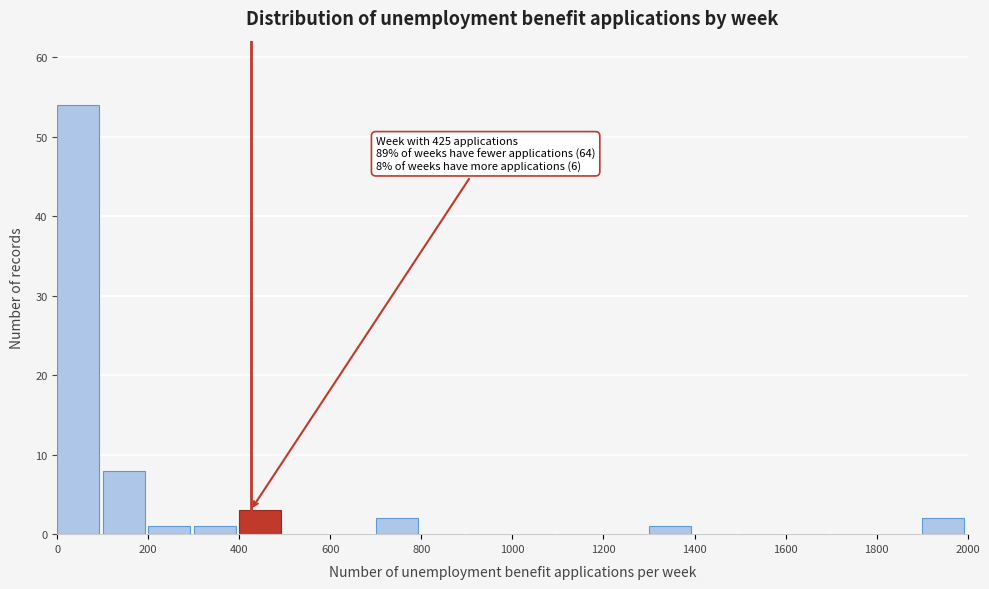

Which range on the x-axis has the tallest bar?

0 to 100